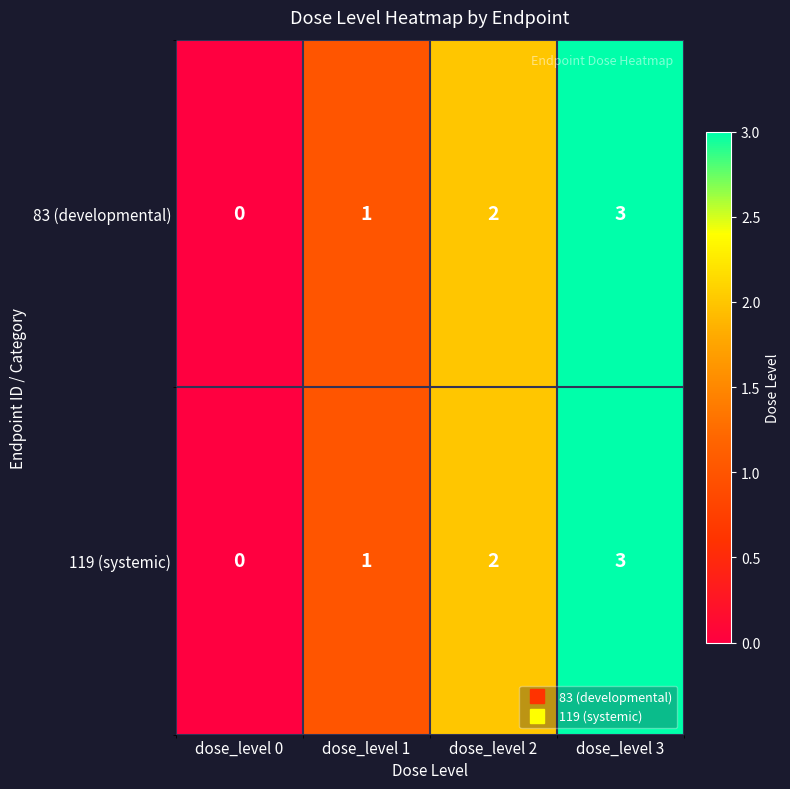

Where is 83 (developmental) nearest to the value 1?

dose_level 1